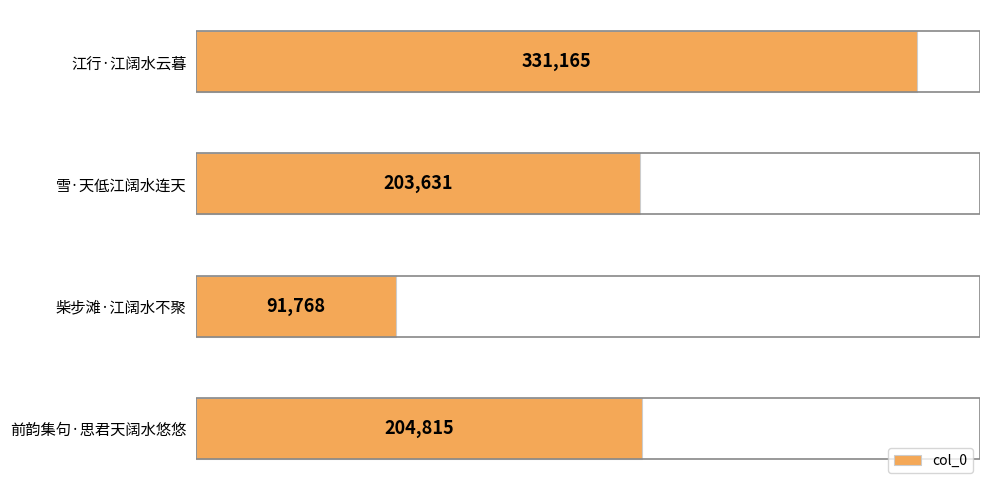

Approximately how many times larger is the value at 雪·天低江阔水连天 compared to 江行·江阔水云暮?

0.6